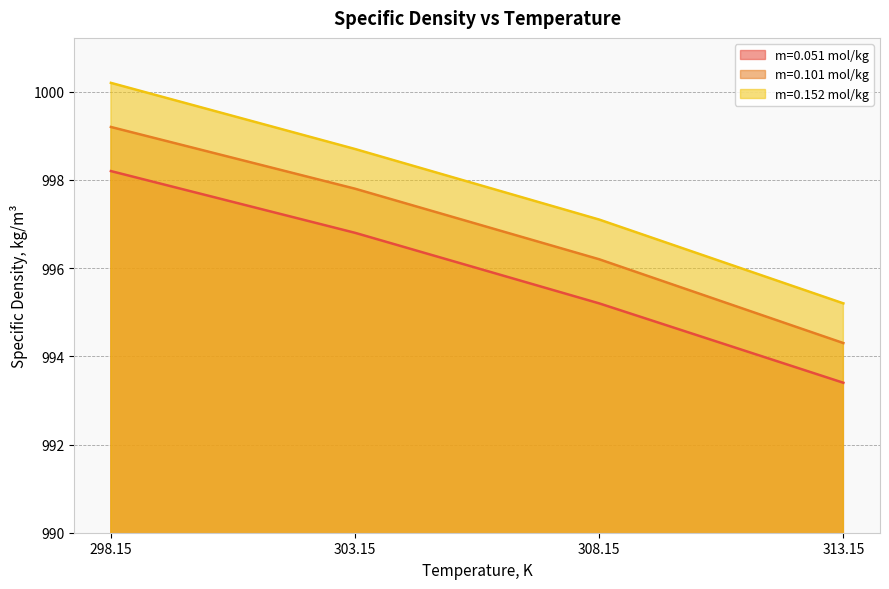

What is the value of the m=0.101 mol/kg point at the 4th from the left?

994.3